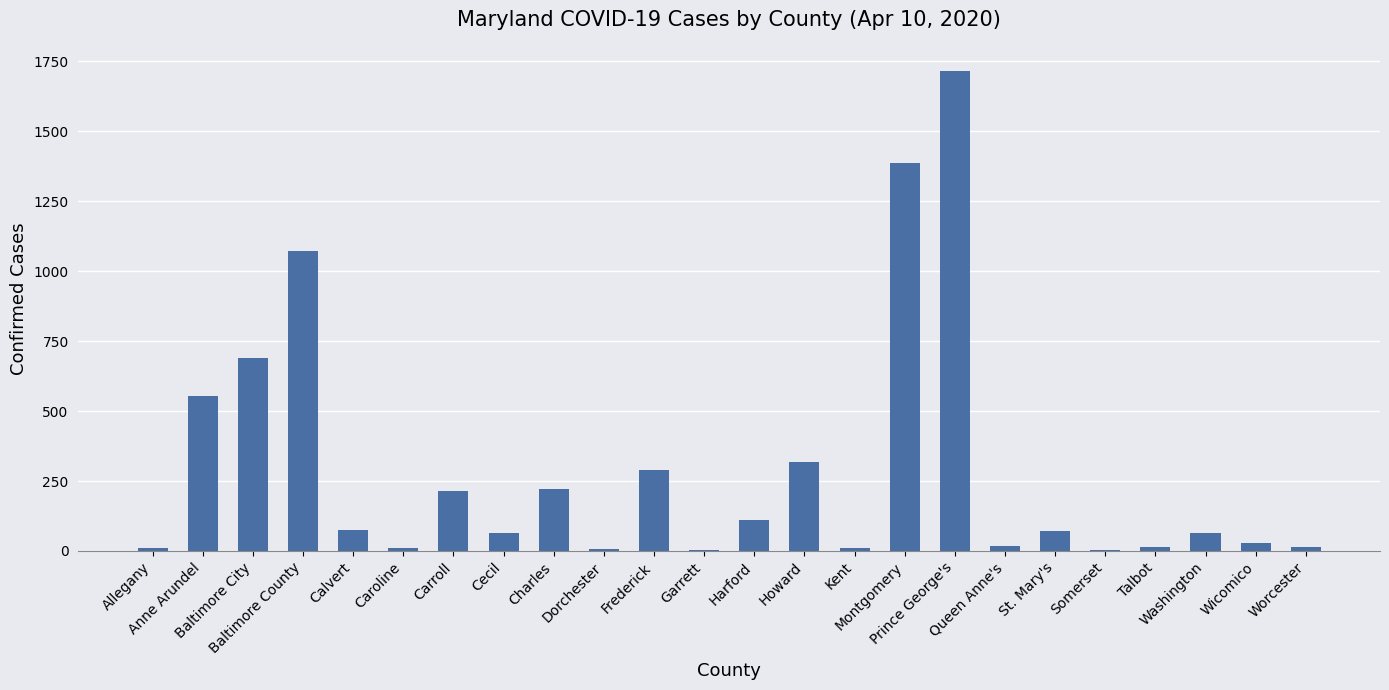

The chart shows a value of 17 at Queen Anne's. True or false?

True